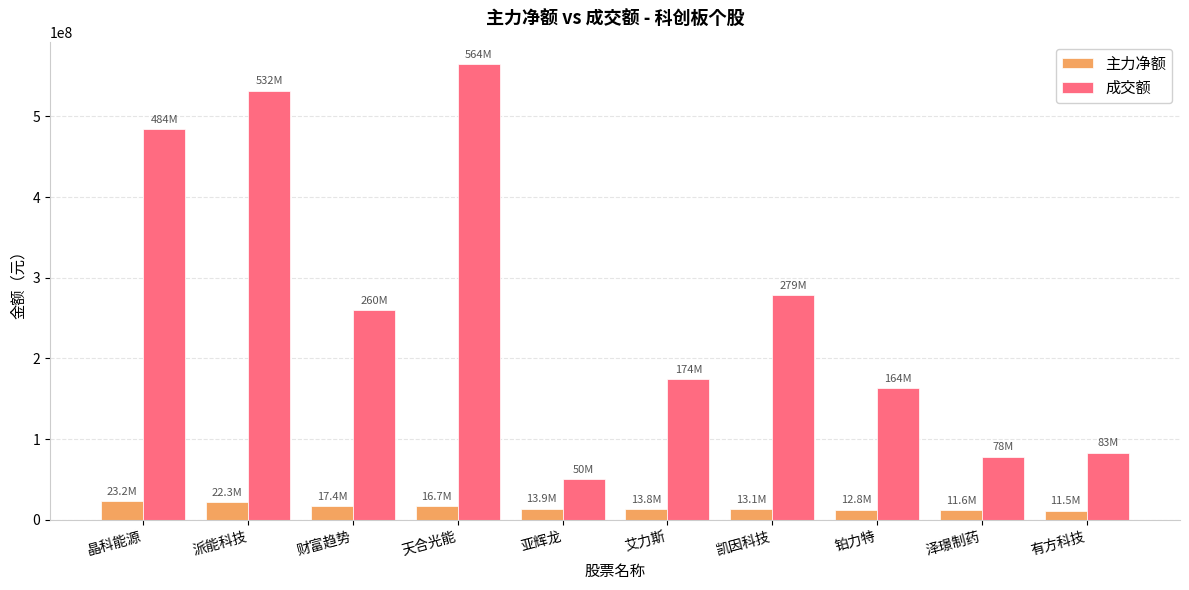

What value does the 成交额 series have at 泽璟制药?

78395088